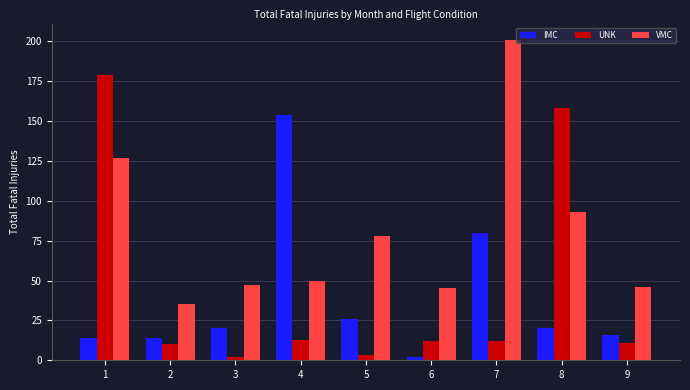

What is the difference between the maximum and minimum values in the UNK series?

177